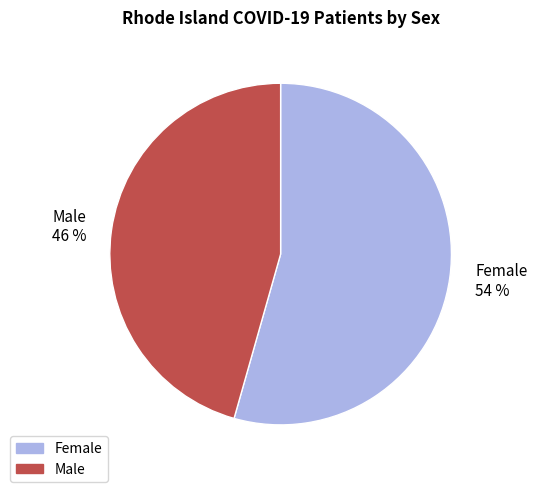

Which slice is the smallest?

Male